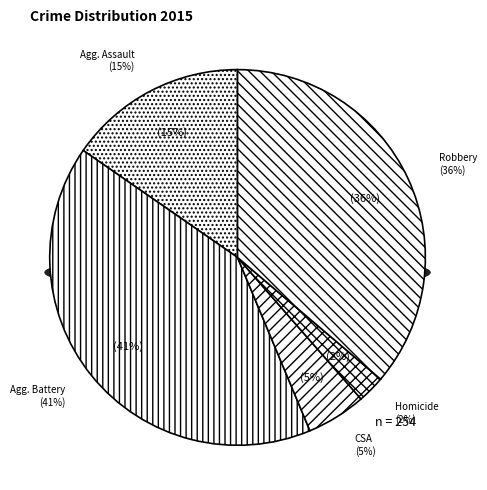

To the nearest percent, what percentage of the pie is Aggravated Assault?

15%